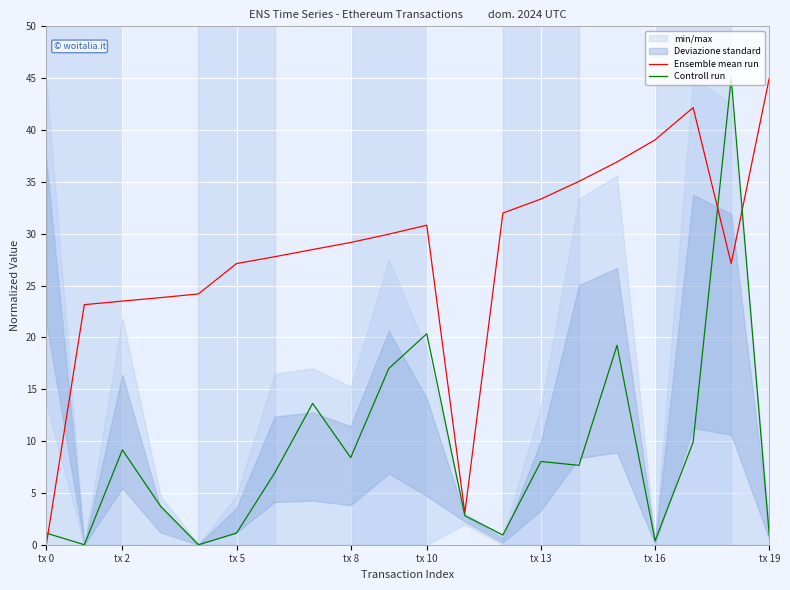

At which label does Ensemble mean run reach its minimum?

tx 0